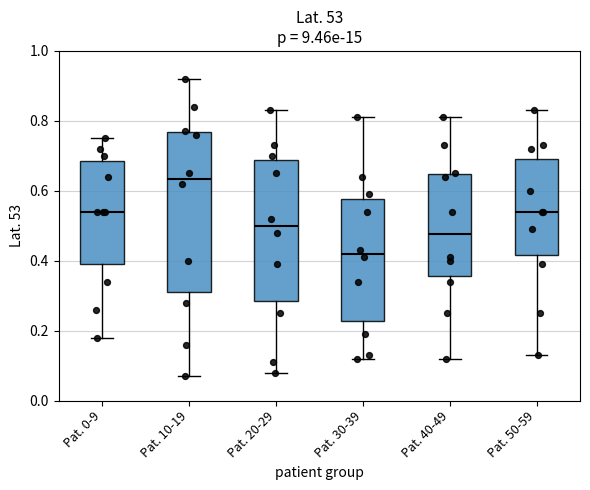

Which box's median line is the highest?

Pat. 10-19